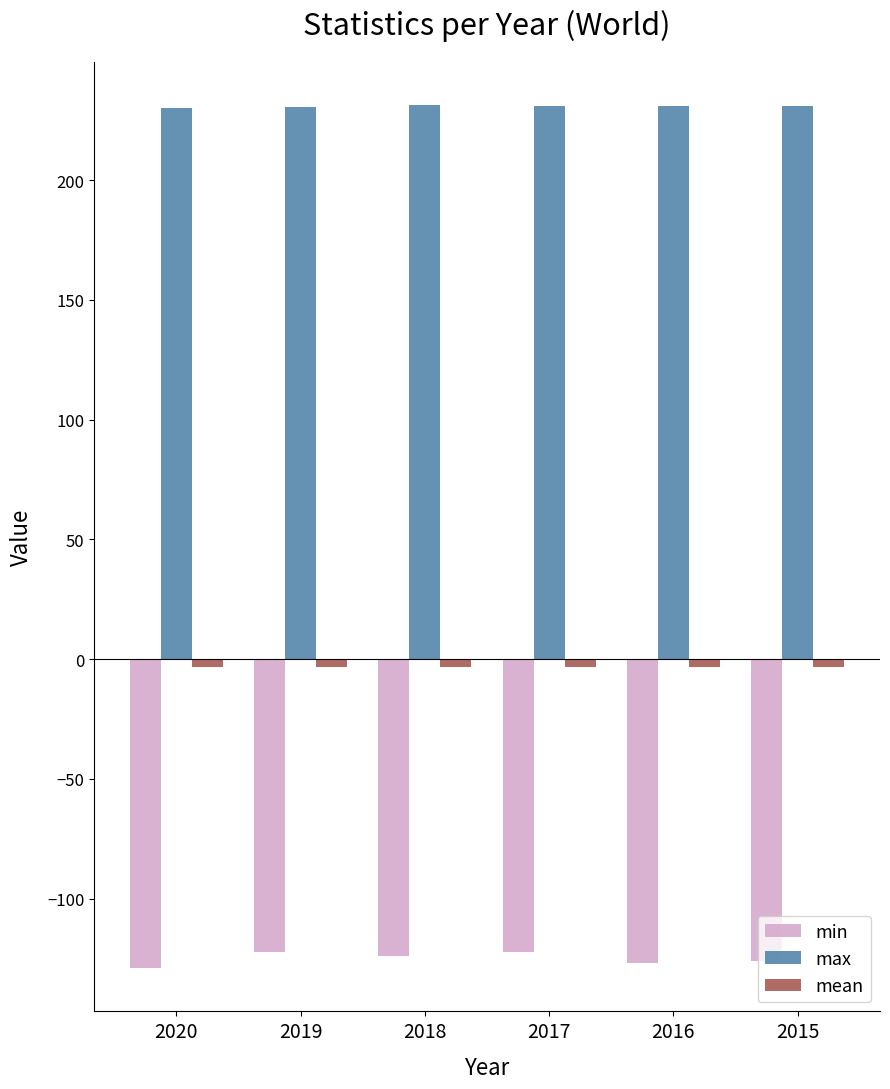

Which series has the largest total across all categories?

max